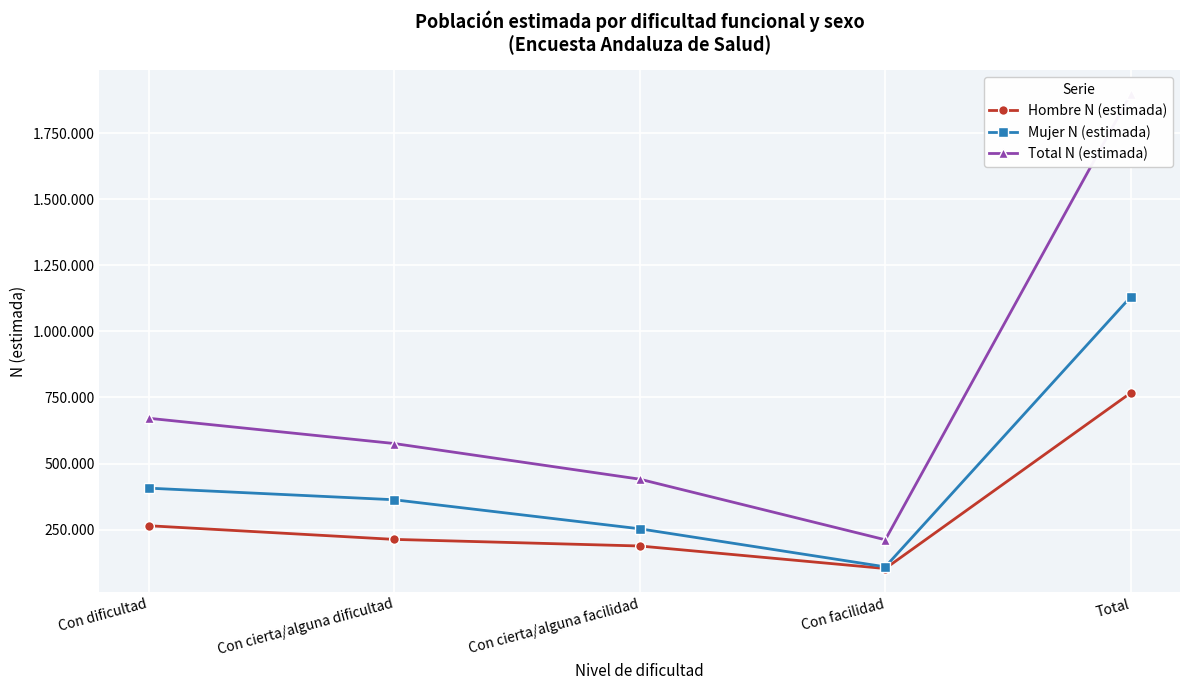

The value of Hombre N (estimada) at Con cierta/alguna dificultad is 212862. True or false?

True